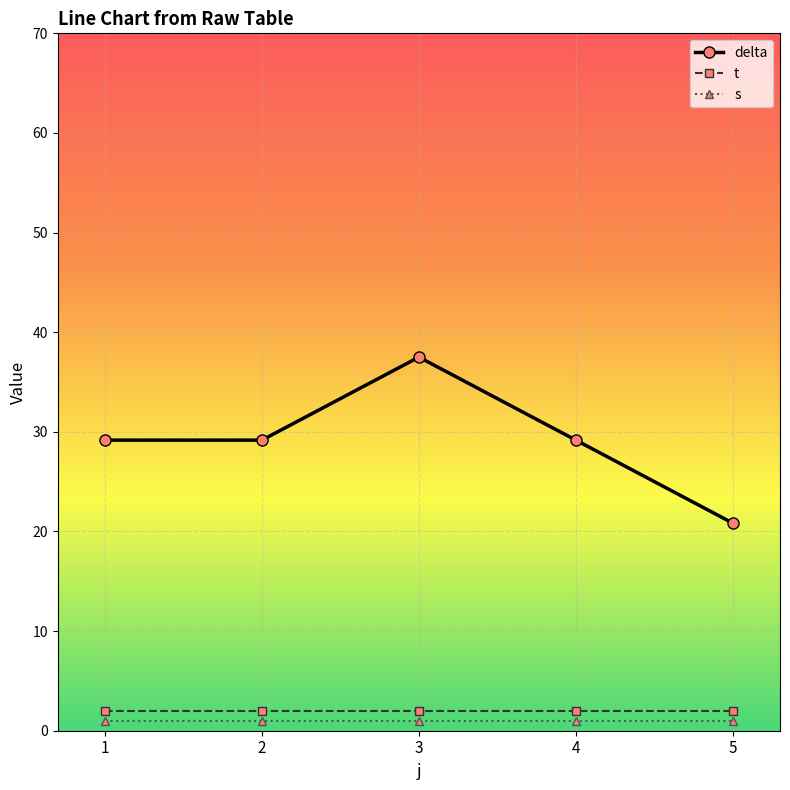

True or false: t and s cross at least once.

False